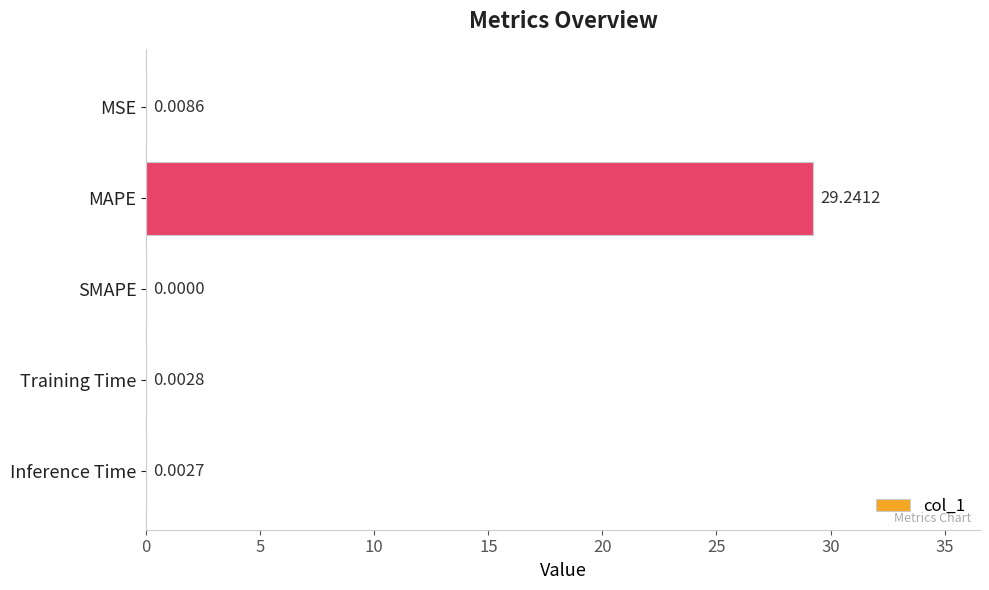

What is the change in value from MAPE to Inference Time?

-29.2